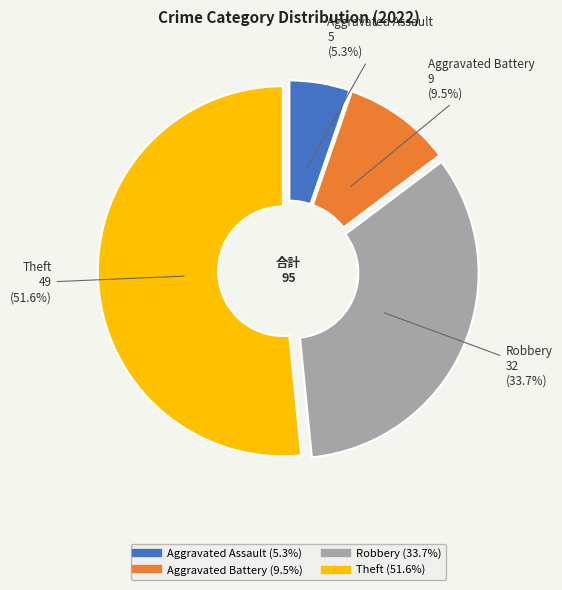

Which category accounts for the majority?

Theft